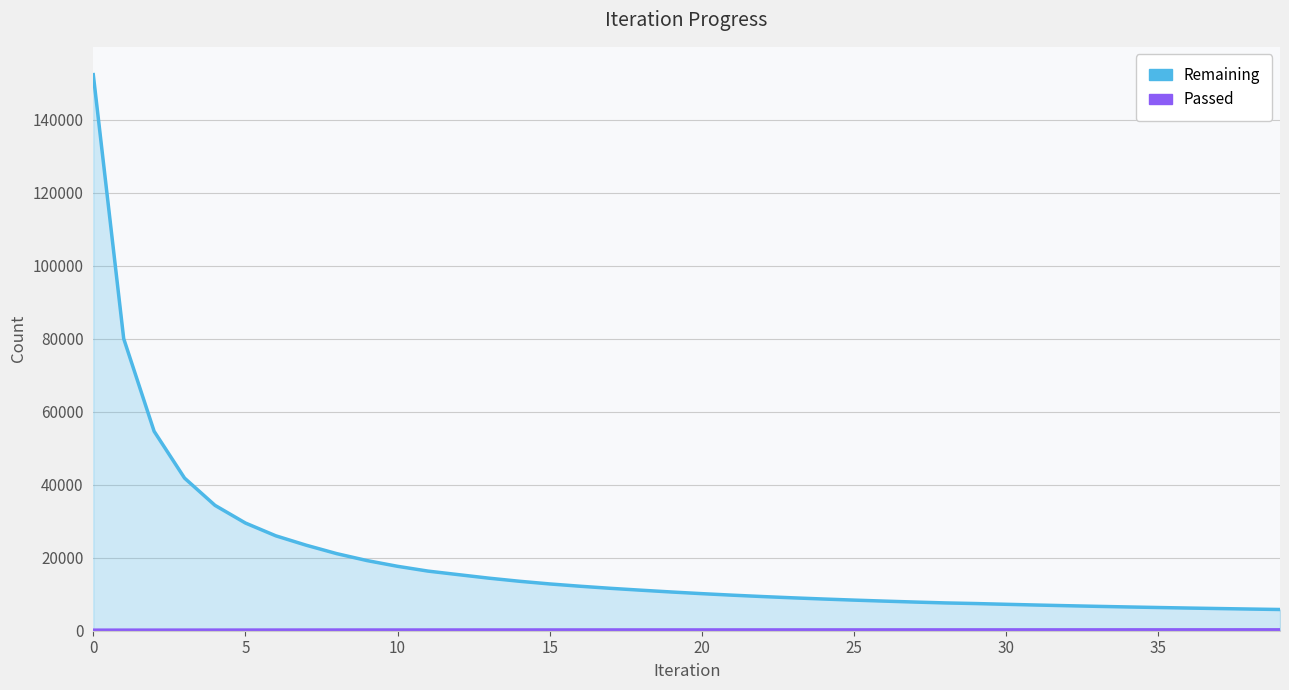

What is the label of the 7th point from the right?

33